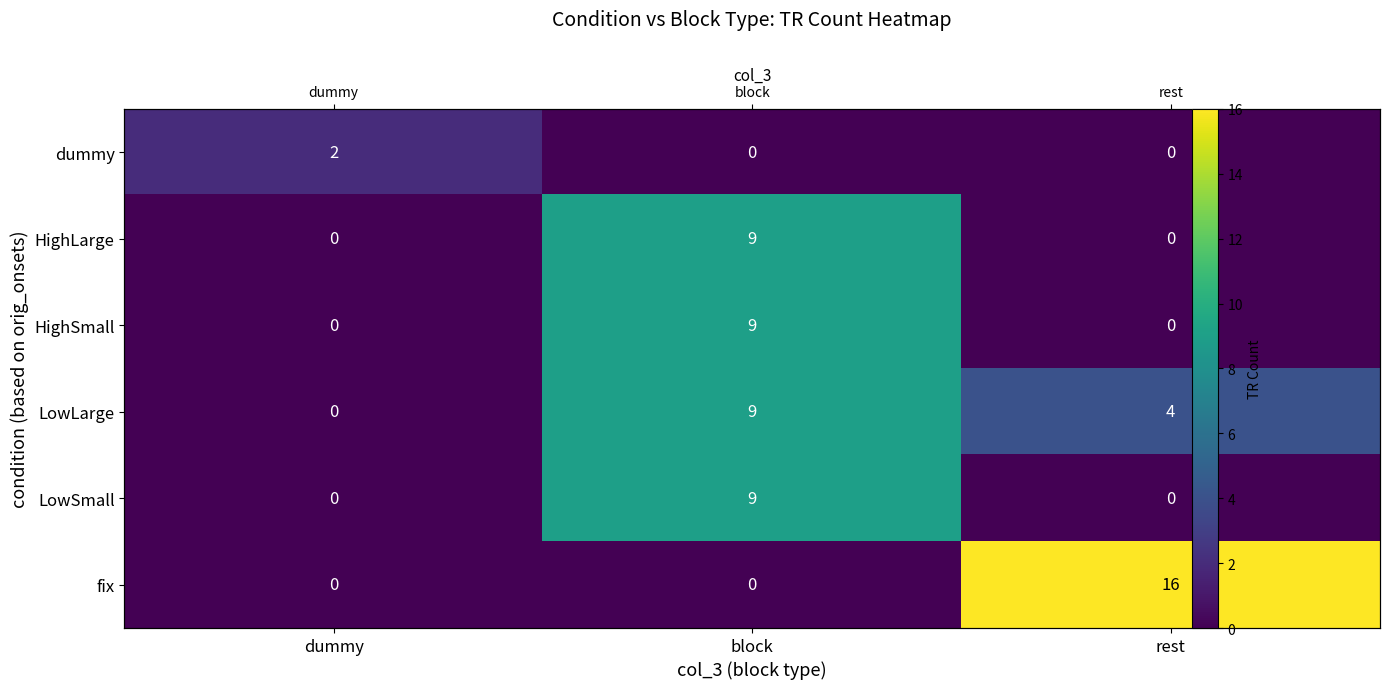

Between dummy and block, which series saw the biggest shift?

HighLarge